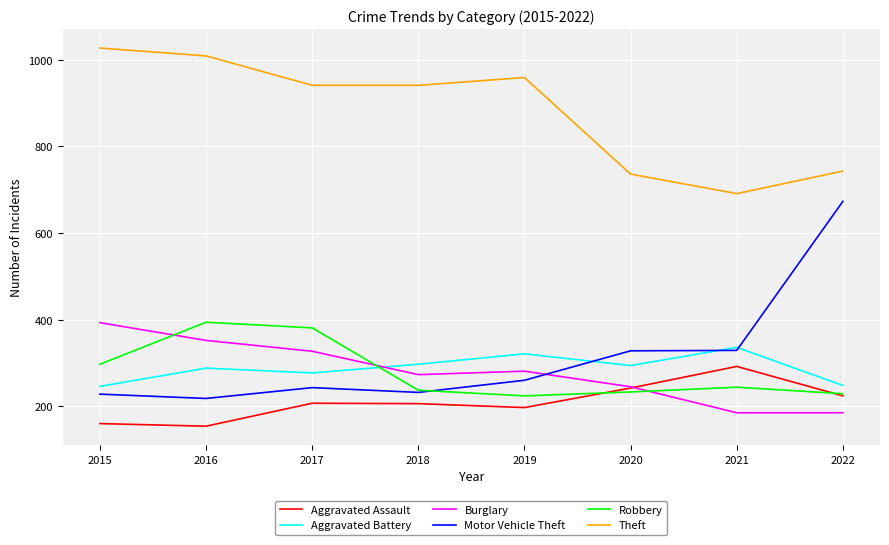

What is the sum of all Theft values?

7047